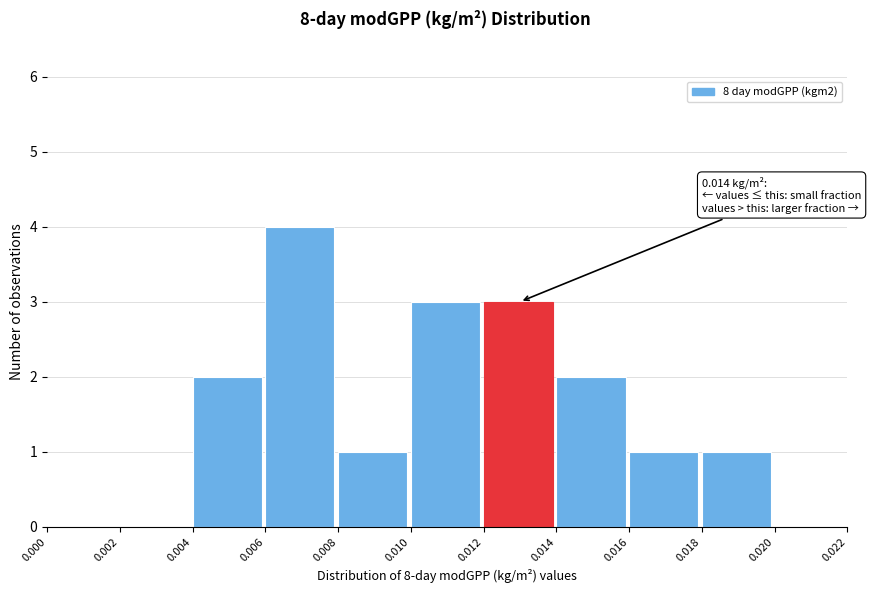

Which range on the x-axis has the tallest bar?

0.006 to 0.008